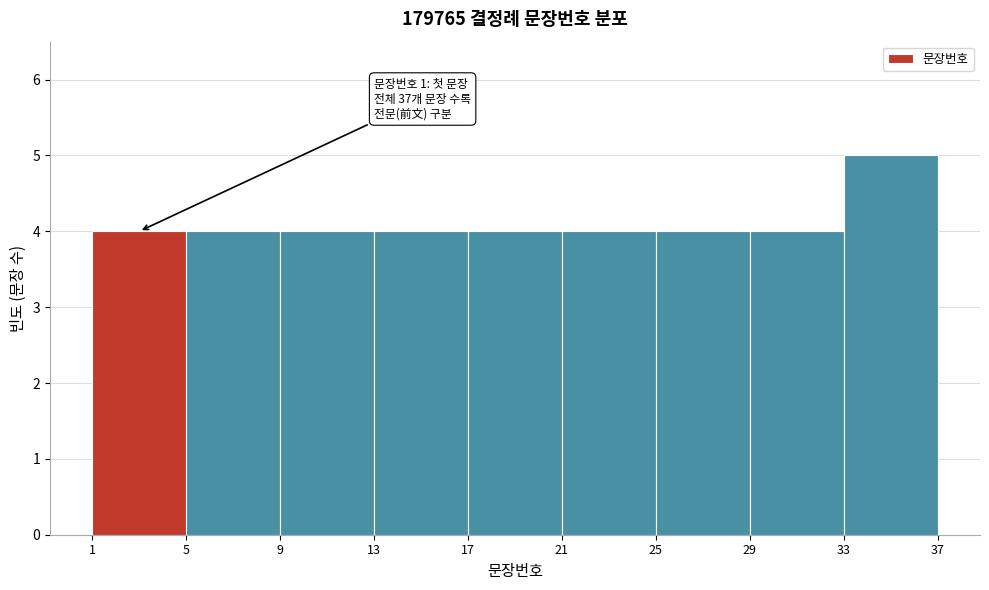

Which range on the x-axis has the tallest bar?

33 to 37